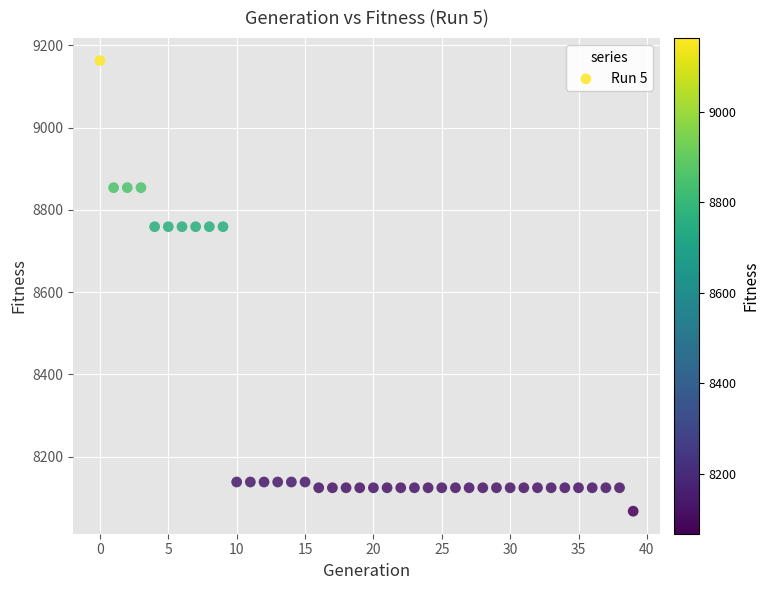

What is the range of Y values (max minus min)?

1096